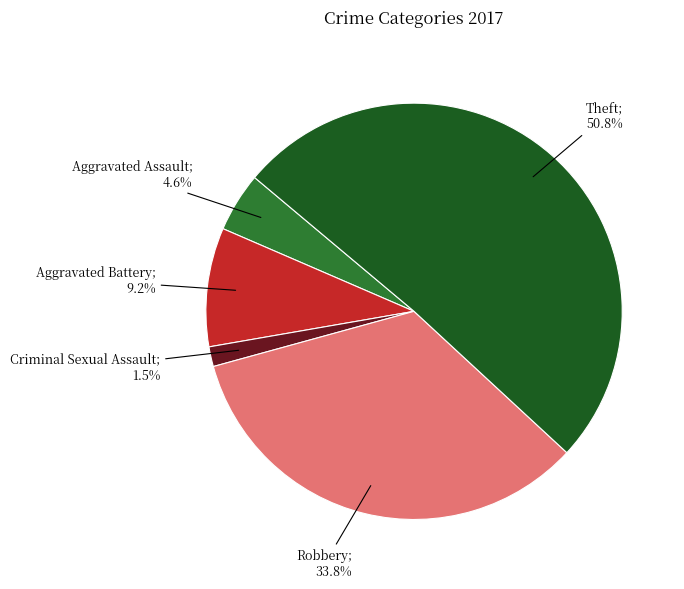

Count the number of slices in the pie.

5